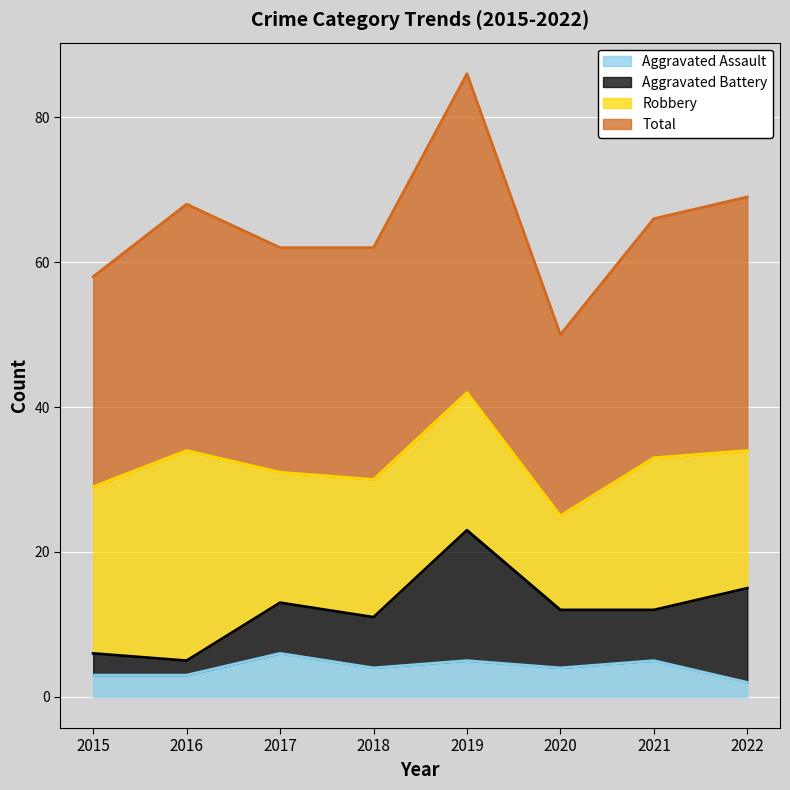

How many interior local valleys does the Aggravated Assault series have?

2